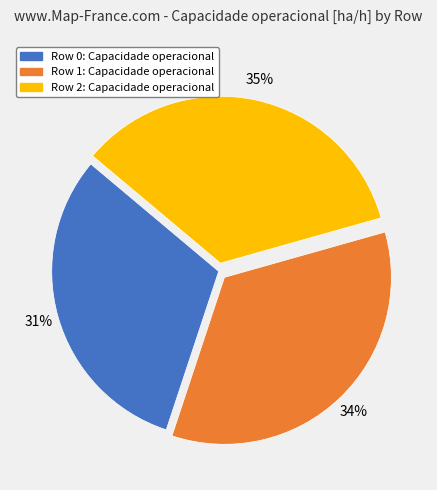

Is there any slice that represents more than half of the pie?

No